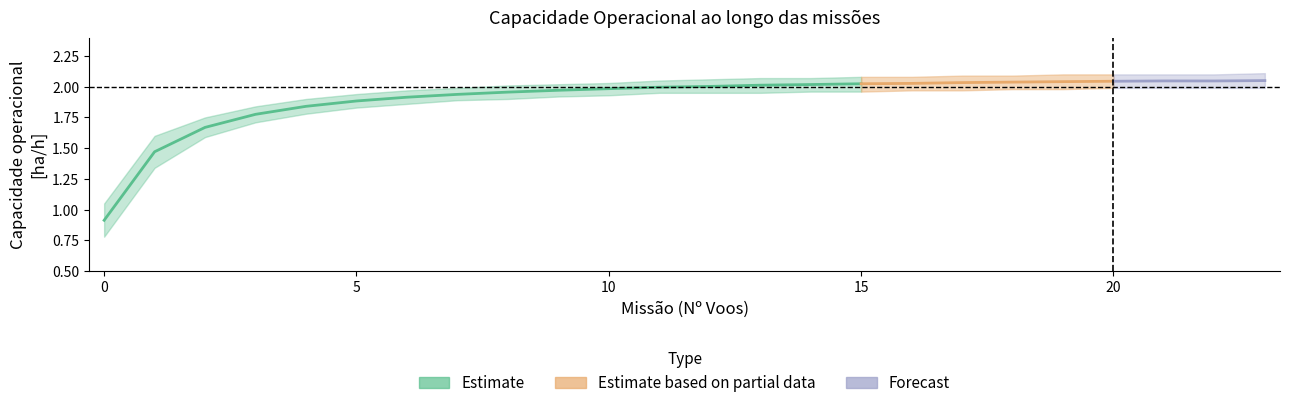

Reading left to right, list all the values displayed in this chart.

Capacidade operacional [ha/h]: 0=0.9	1=1.5	2=1.7	3=1.8	4=1.8	5=1.9	6=1.9	7=1.9	8=2.0	9=2.0	10=2.0	11=2.0	12=2.0	13=2.0	14=2.0	15=2.0	16=2.0	17=2.0	18=2.0	19=2.0	20=2.0	21=2.0	22=2.0	23=2.0
Capacidade_upper: 0=1.1	1=1.6	2=1.8	3=1.8	4=1.9	5=1.9	6=2.0	7=2.0	8=2.0	9=2.0	10=2.0	11=2.0	12=2.1	13=2.1	14=2.1	15=2.1	16=2.1	17=2.1	18=2.1	19=2.1	20=2.1	21=2.1	22=2.1	23=2.1
Capacidade_lower: 0=0.8	1=1.3	2=1.6	3=1.7	4=1.8	5=1.8	6=1.9	7=1.9	8=1.9	9=1.9	10=1.9	11=1.9	12=1.9	13=1.9	14=2.0	15=2.0	16=2.0	17=2.0	18=2.0	19=2.0	20=2.0	21=2.0	22=2.0	23=2.0